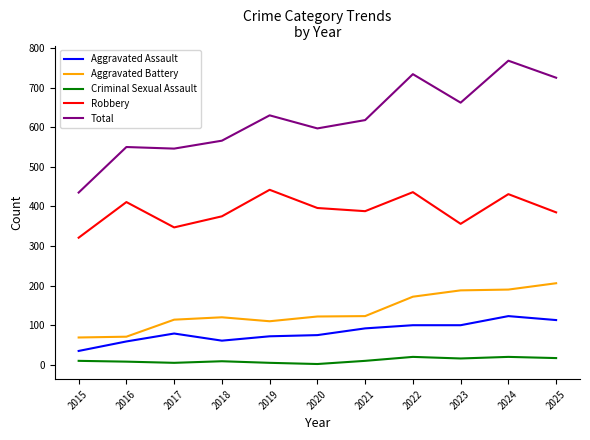

What are all the series names shown in the legend?

Aggravated Assault, Aggravated Battery, Criminal Sexual Assault, Robbery, Total